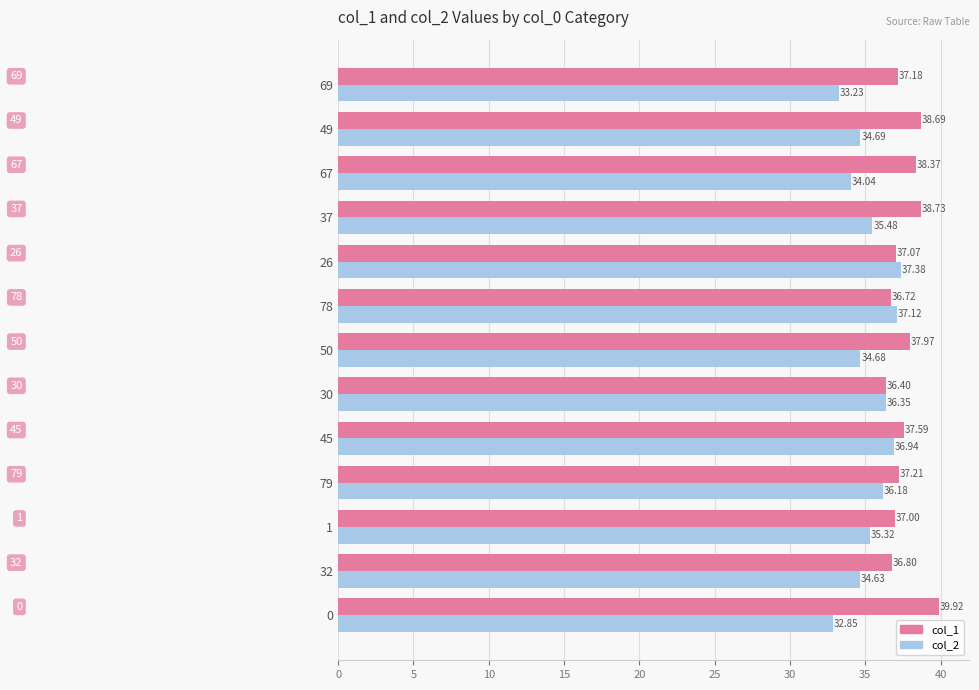

Which series changed the most between 0 and 37?

col_2